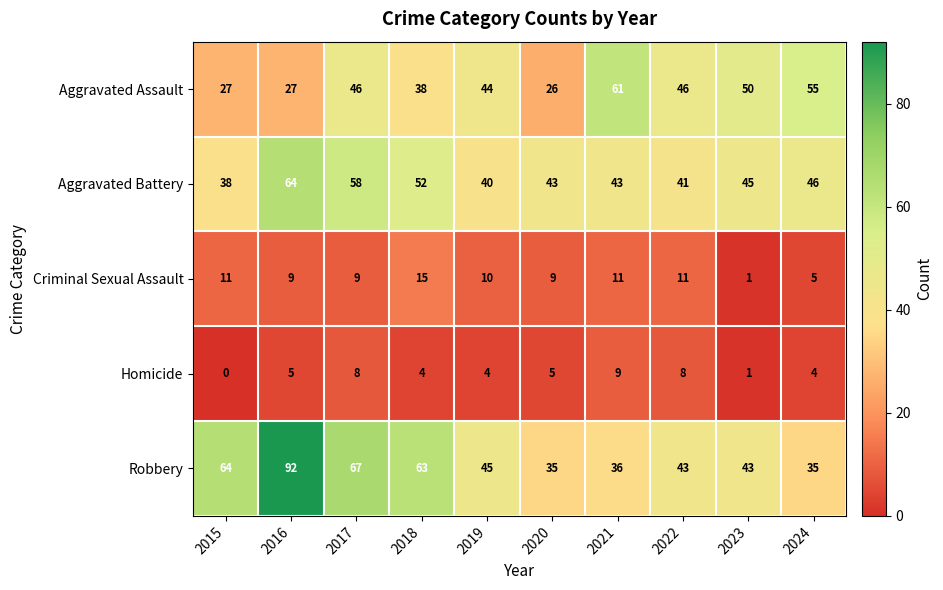

Which label corresponds to the largest value in the chart?

2016